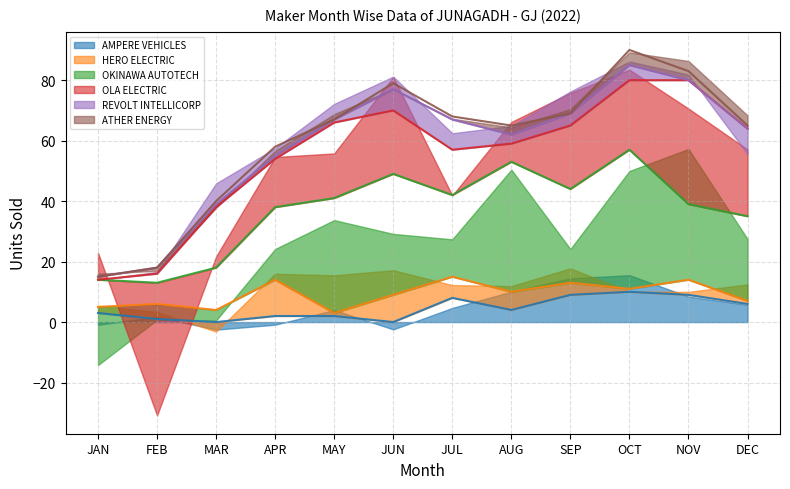

Count the ATHER ENERGY values in the range 0 to 3.

11